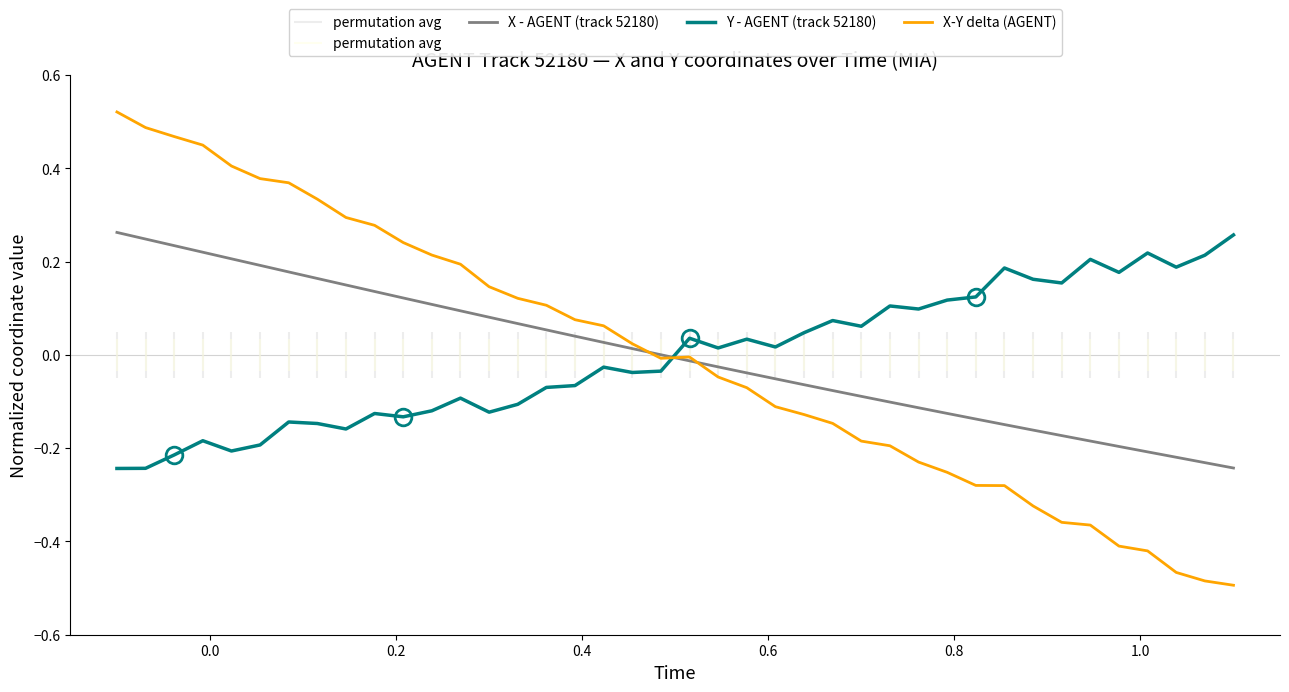

True or false: X - AGENT (track 52180) and Y - AGENT (track 52180) intersect in this chart.

True